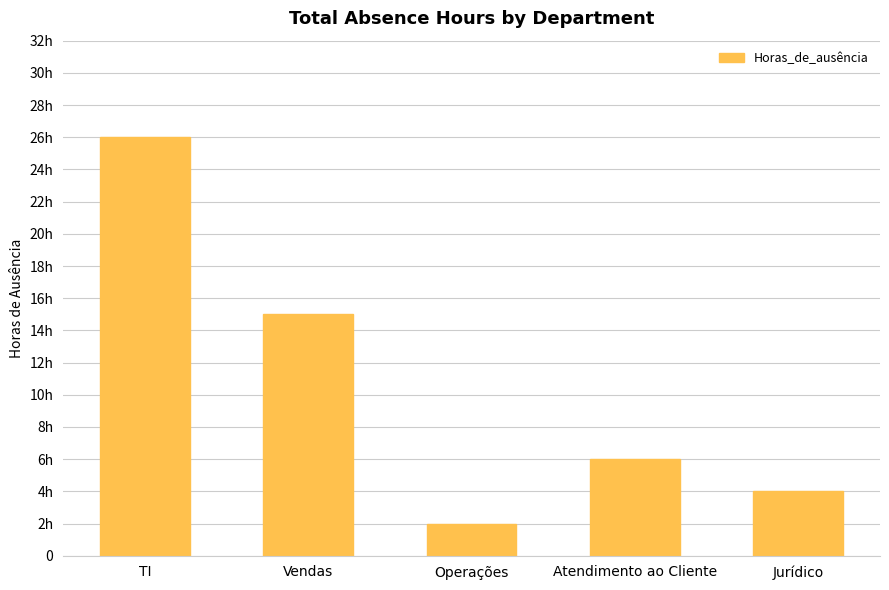

Is it true that the value at Vendas is 21?

False